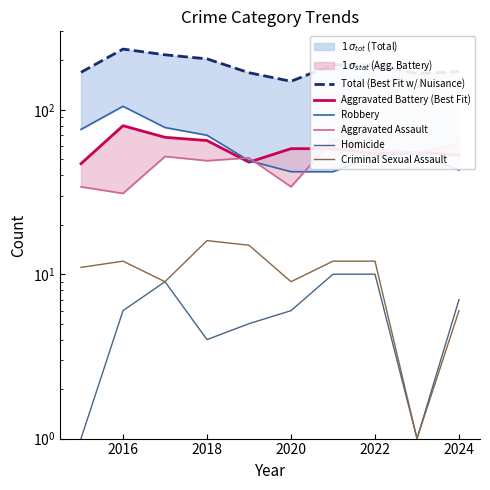

True or false: Aggravated Assault and Criminal Sexual Assault cross at least once.

False